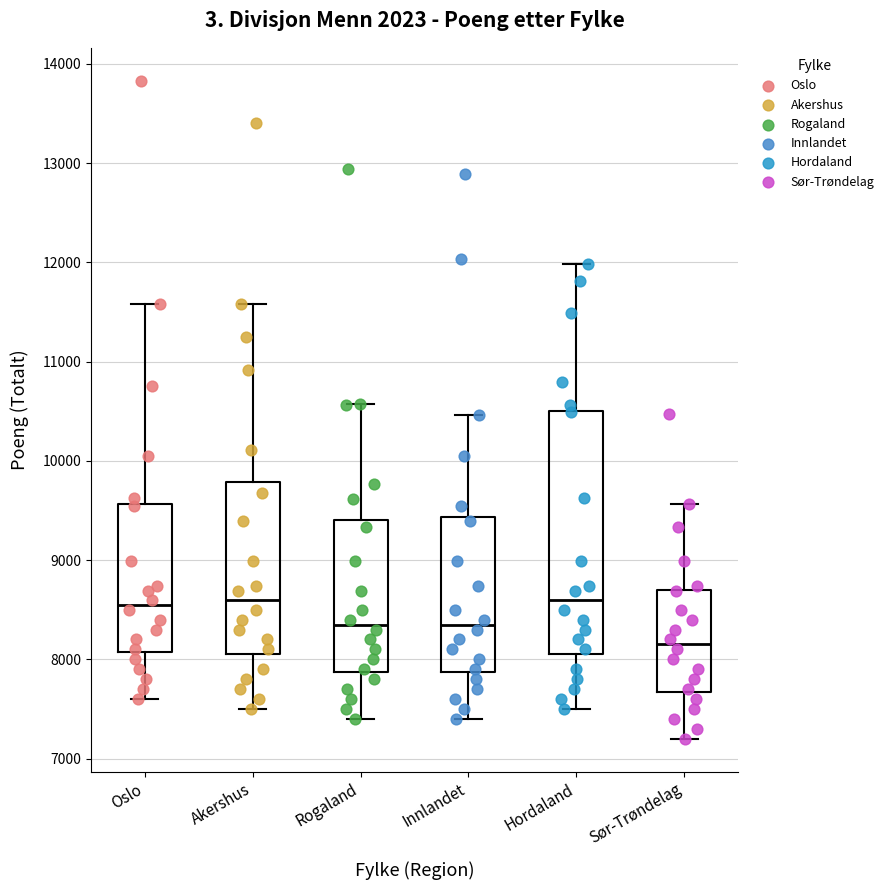

Reading left to right, read every box against the y-axis: the position of its median line, the range the box covers, and the ends of its whiskers. The values are not printed on the chart, so give them approximately, as read against the axis.

Oslo: median 8600, box 8100 to 9600, whiskers 7600 to 11600
Akershus: median 8600, box 8100 to 9800, whiskers 7500 to 11600
Rogaland: median 8400, box 7900 to 9400, whiskers 7400 to 10600
Innlandet: median 8400, box 7900 to 9400, whiskers 7400 to 10500
Hordaland: median 8600, box 8100 to 10500, whiskers 7500 to 12000
Sør-Trøndelag: median 8200, box 7700 to 8700, whiskers 7200 to 9600